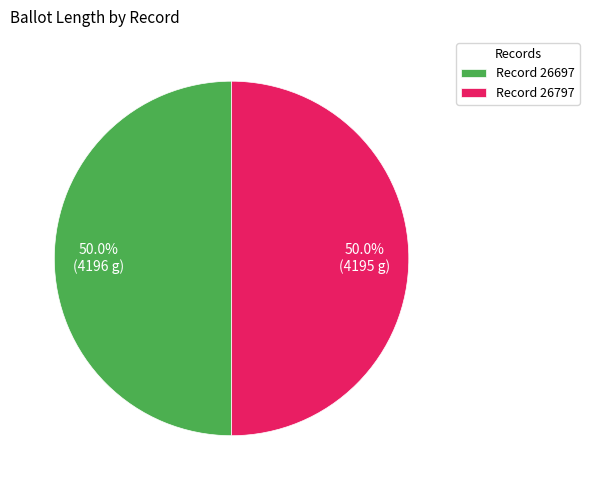

Approximately how many times larger is the value at Record 26697 compared to Record 26797?

1.0